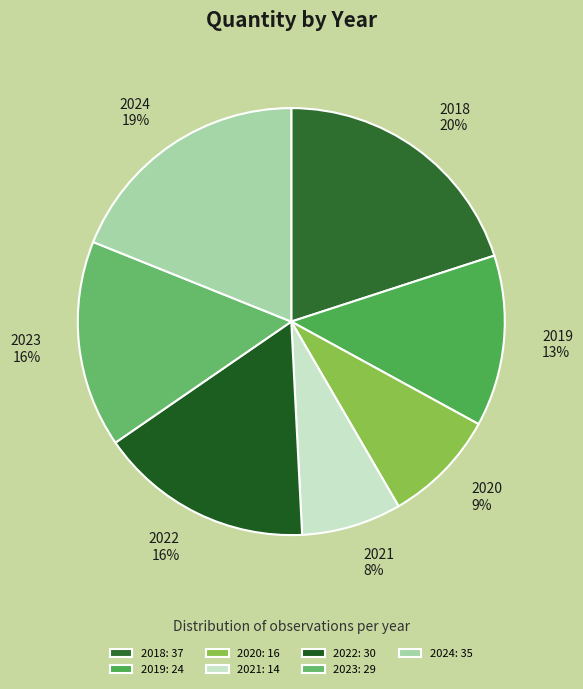

Do 2022 and 2019 together represent more than half of the pie?

No